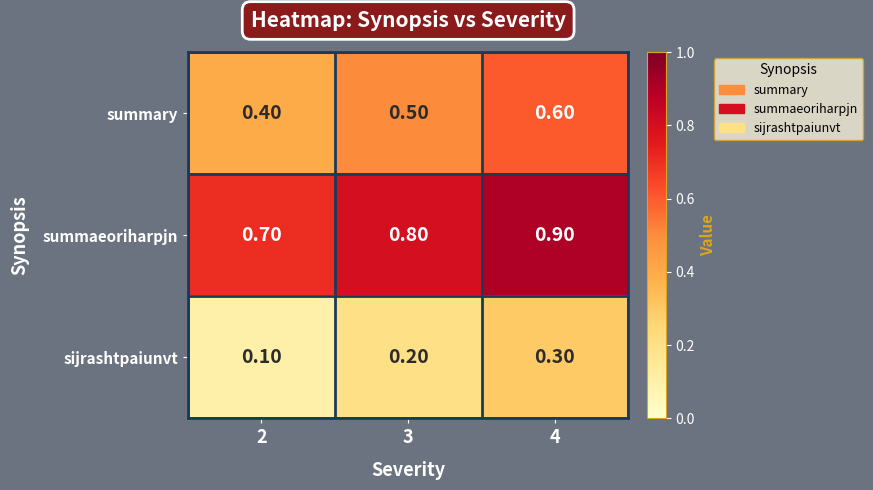

What is the sum of all summary values?

1.5